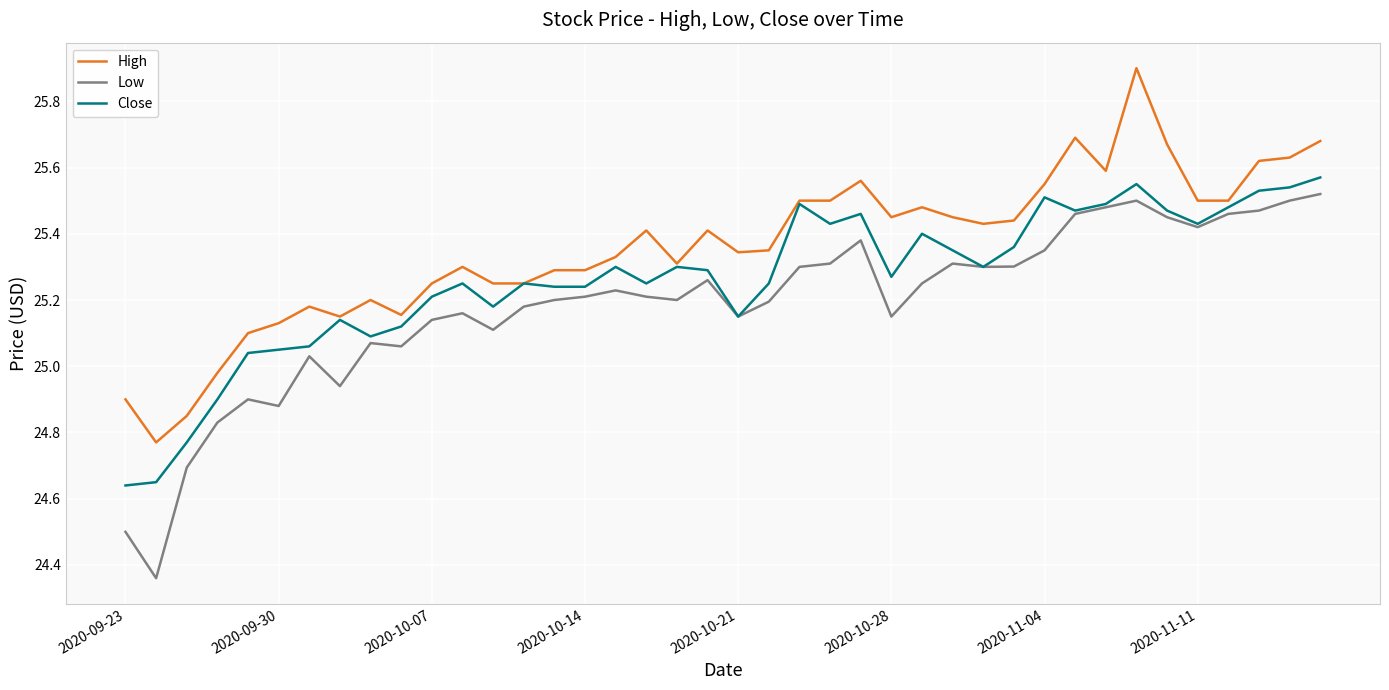

True or false: High and Low cross at least once.

False